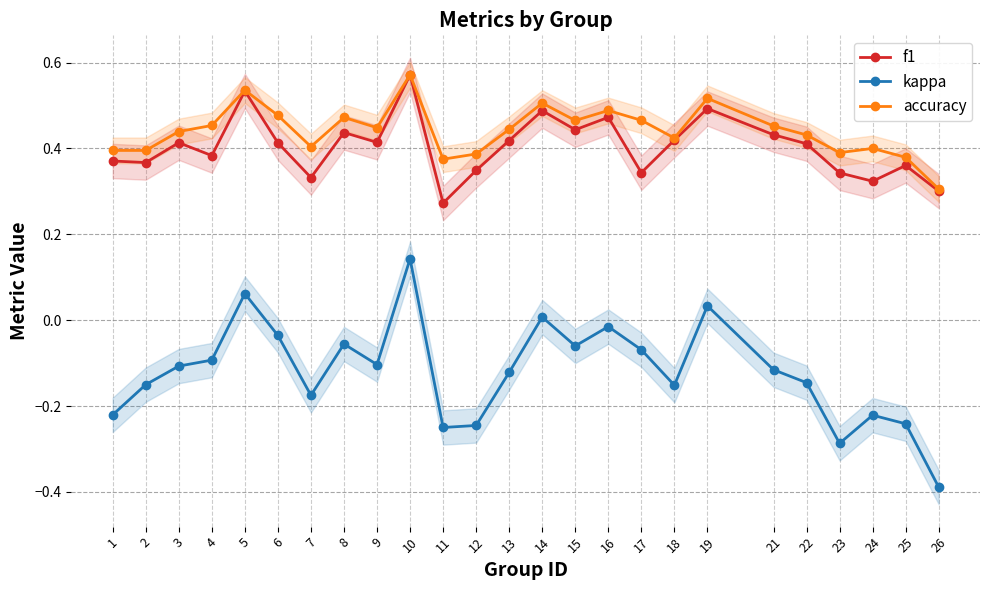

At 21, list the series in order from largest to smallest.

accuracy, f1, kappa